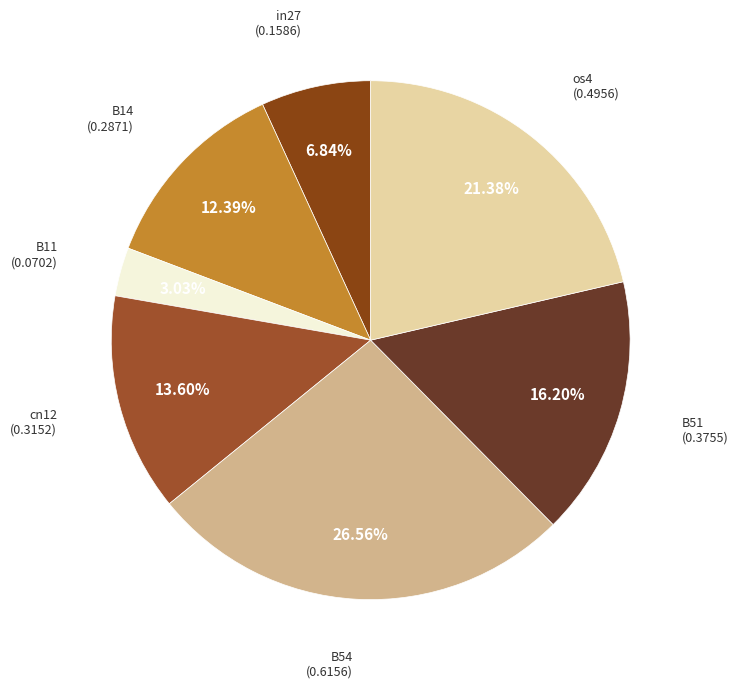

Which slice is the smallest?

B11